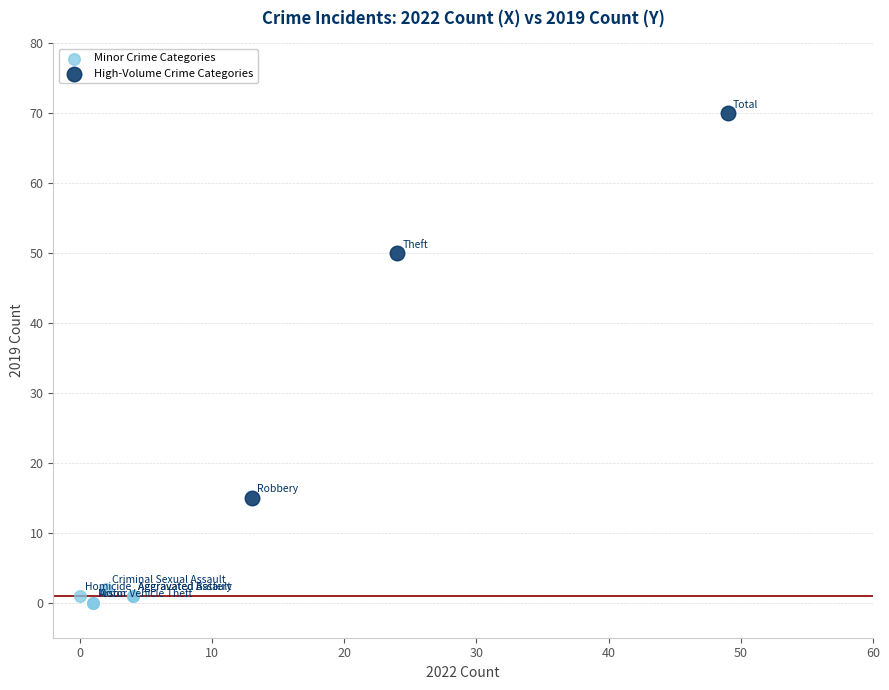

Which series reaches the minimum Y coordinate?

Minor Crime Categories